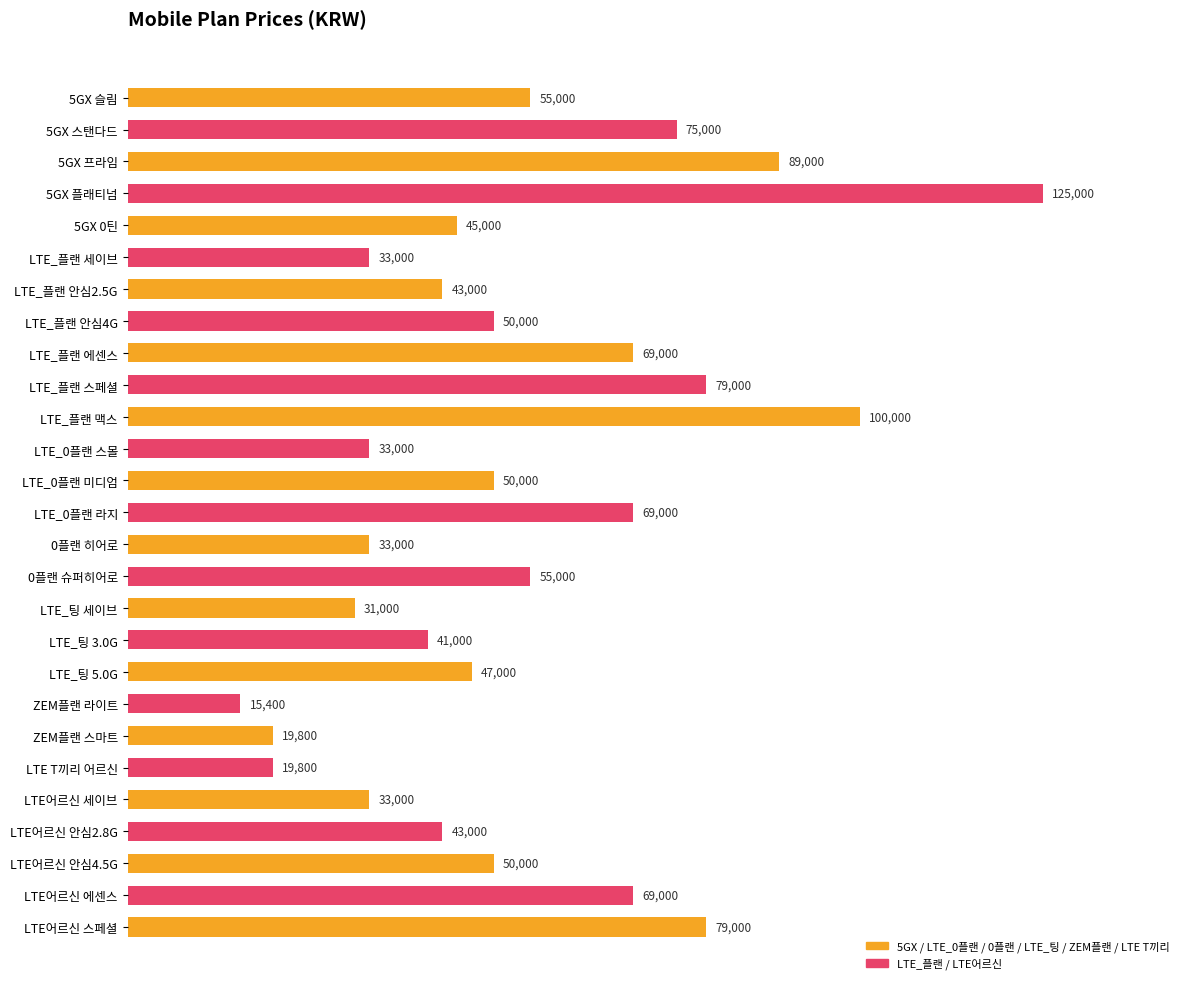

True or false: the data shows 57332 at LTE_팅 3.0G.

False